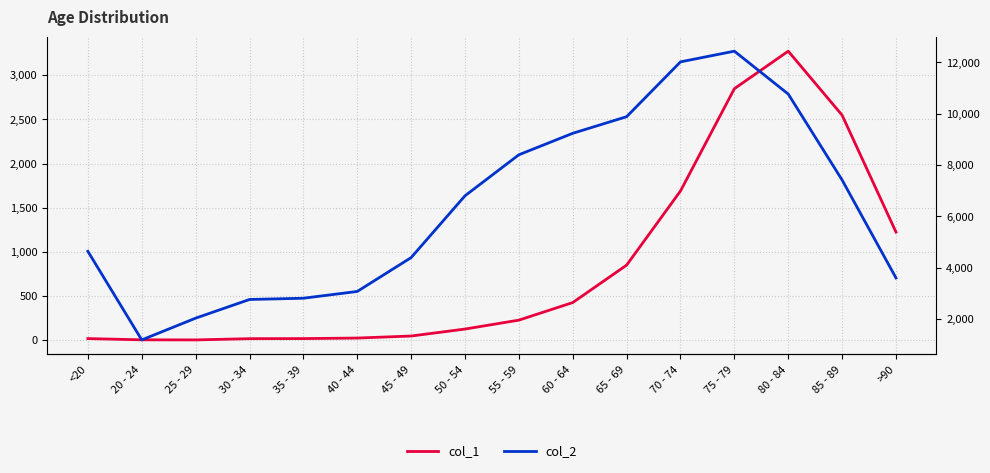

Rank the series by their maximum value, from highest to lowest.

col_2, col_1